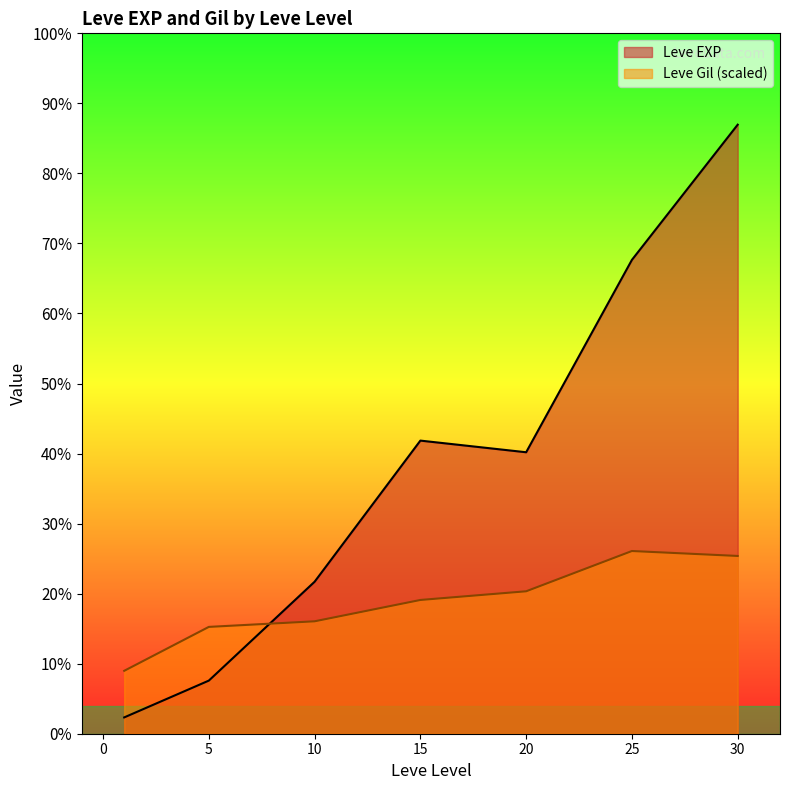

What are all the series names shown in the legend?

Leve EXP, Leve Gil (scaled)